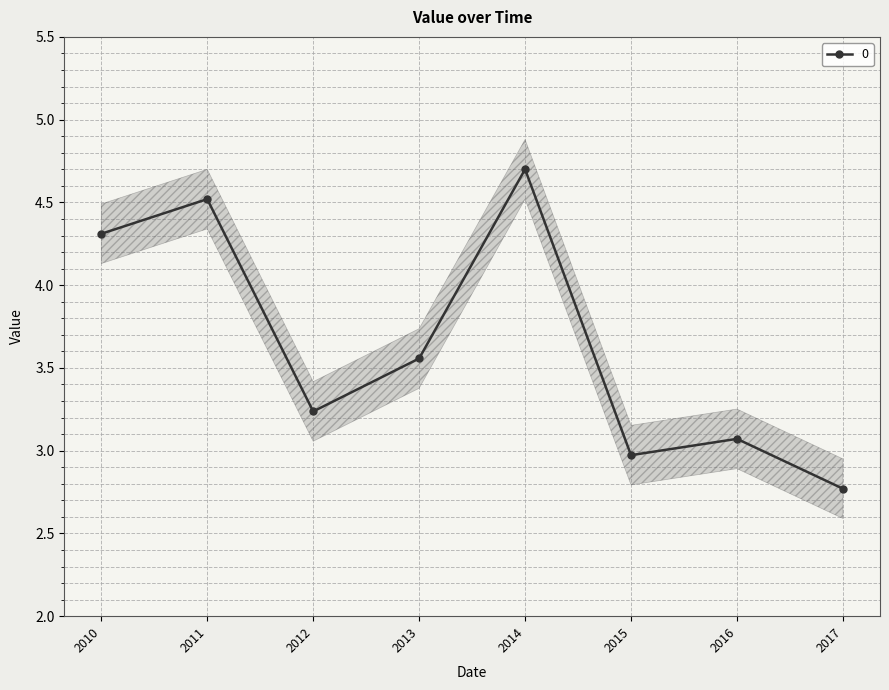

What is the maximum value for 0?

4.7